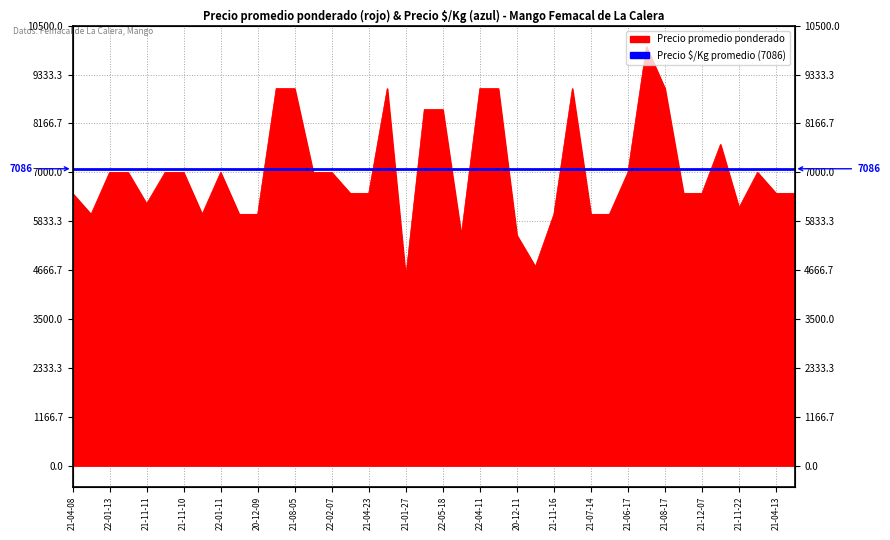

Reading left to right, extract all data points from this chart.

2021-04-08=6500	2021-06-24=6000	2022-01-13=7000	2022-01-13=7000	2021-11-11=6250	2021-11-10=7000	2021-11-10=7000	2021-02-18=6000	2022-01-11=7000	2020-12-09=6000	2020-12-09=6000	2021-08-05=9000	2021-08-05=9000	2022-02-07=7000	2022-02-07=7000	2021-04-05=6500	2021-04-23=6500	2022-04-25=9000	2021-01-27=4500	2022-05-18=8500	2022-05-18=8500	2020-12-14=5500	2022-04-11=9000	2022-04-11=9000	2020-12-11=5500	2021-01-14=4750	2021-11-16=6000	2021-08-27=9000	2021-07-14=6000	2021-02-04=6000	2021-06-17=7000	2021-05-20=10000	2021-08-17=9000	2021-12-07=6500	2021-12-07=6500	2021-10-27=7667	2021-11-22=6156	2022-03-10=7000	2021-04-13=6500	2021-04-13=6500